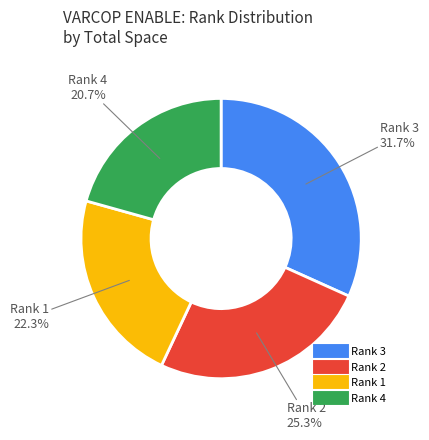

Is there any slice that represents more than half of the pie?

No